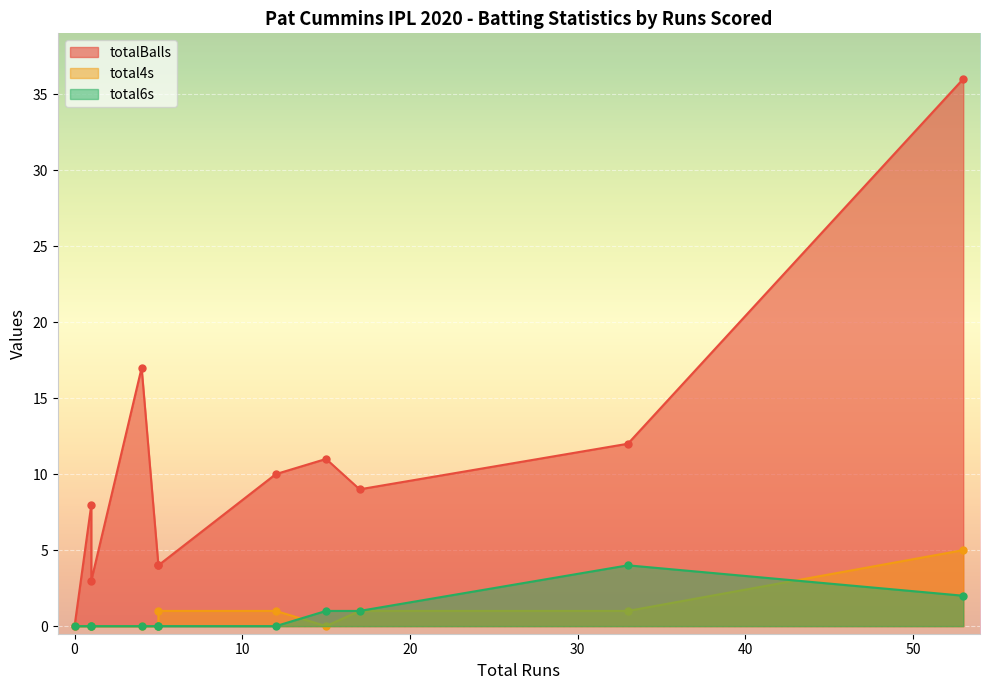

Rank the series by their maximum value, from highest to lowest.

totalBalls, total4s, total6s